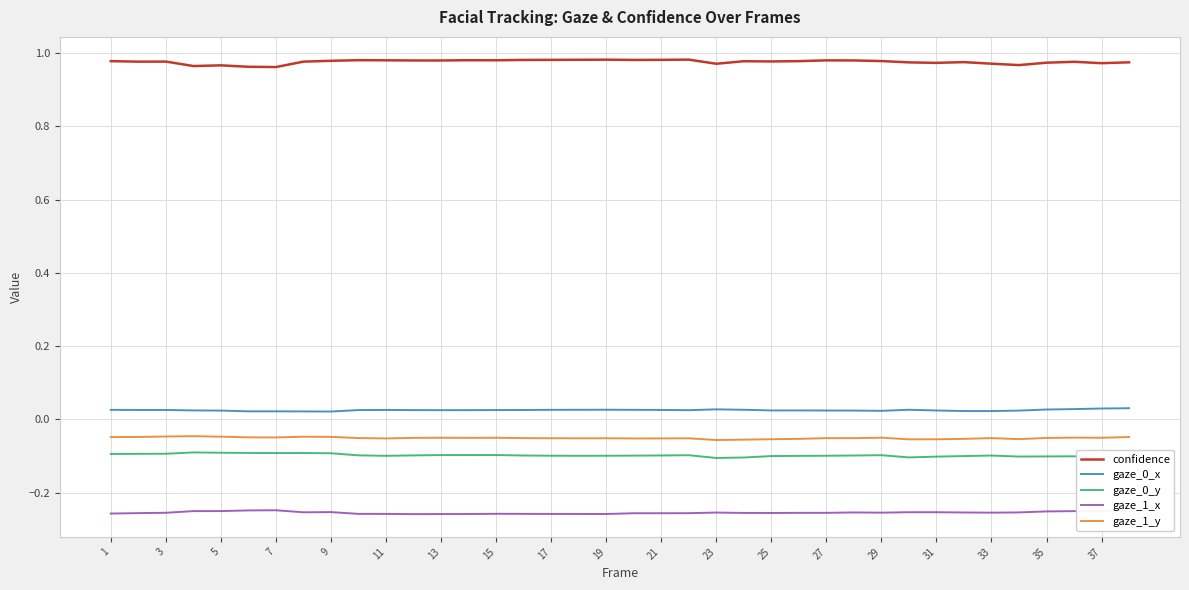

True or false: gaze_0_x and gaze_1_y cross at least once.

False